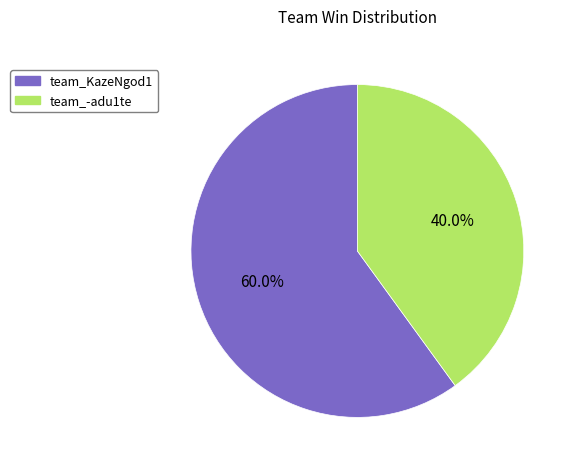

What percentage do team_-adu1te and team_KazeNgod1 together represent?

100.0%